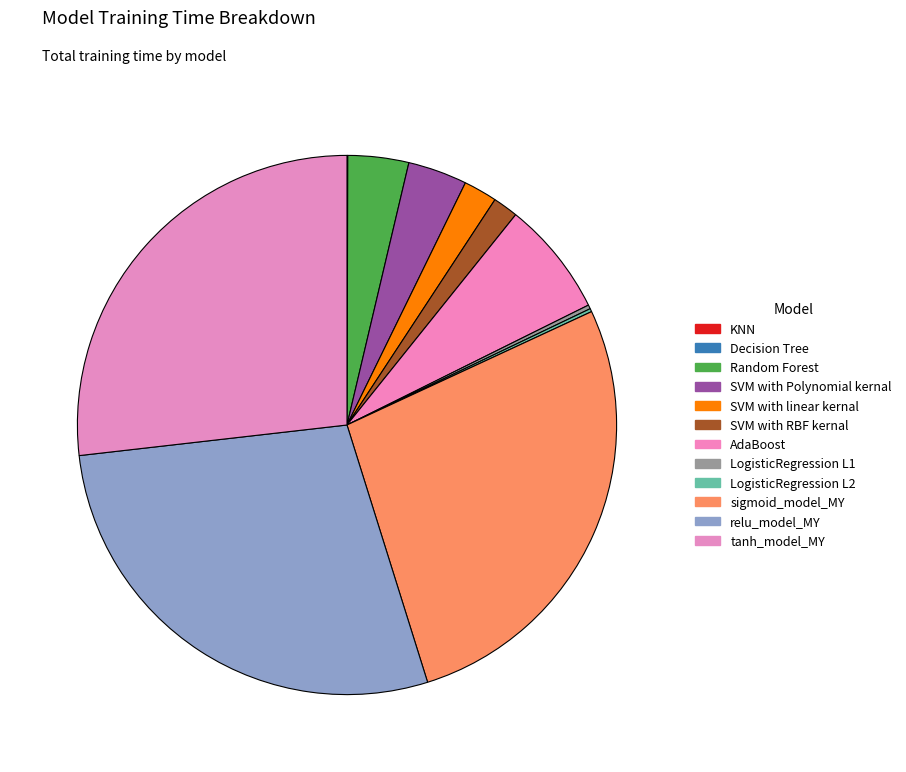

To the nearest percent, what is the difference between the sigmoid_model_MY and Decision Tree slice percentages?

27%